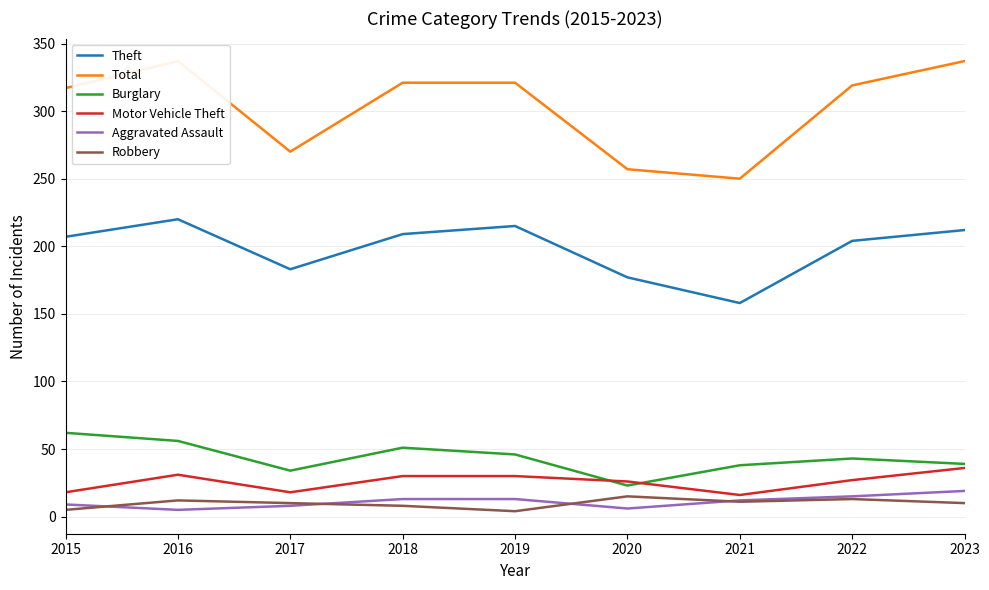

How many data points in Aggravated Assault are less than 12?

4